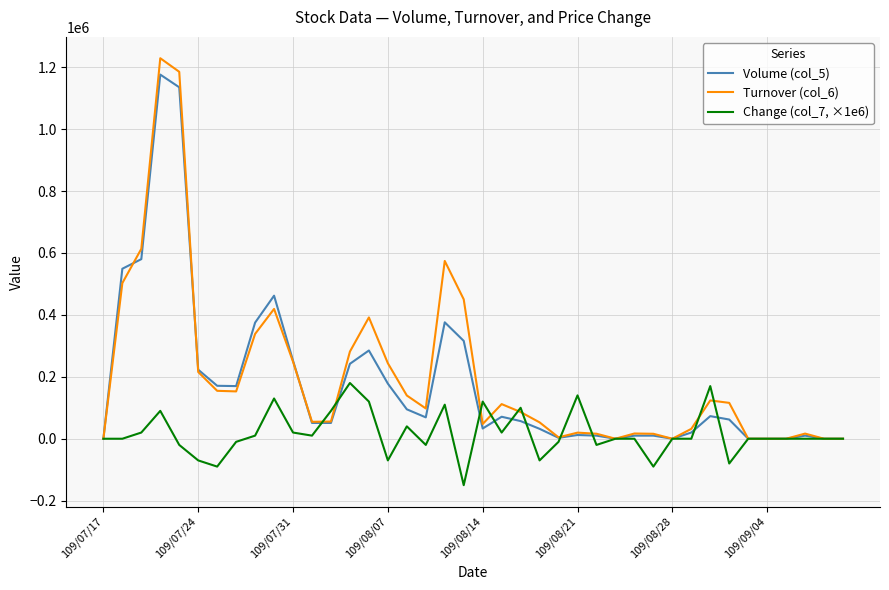

What is the difference between the maximum and minimum values in the Volume (col_5) series?

1176000